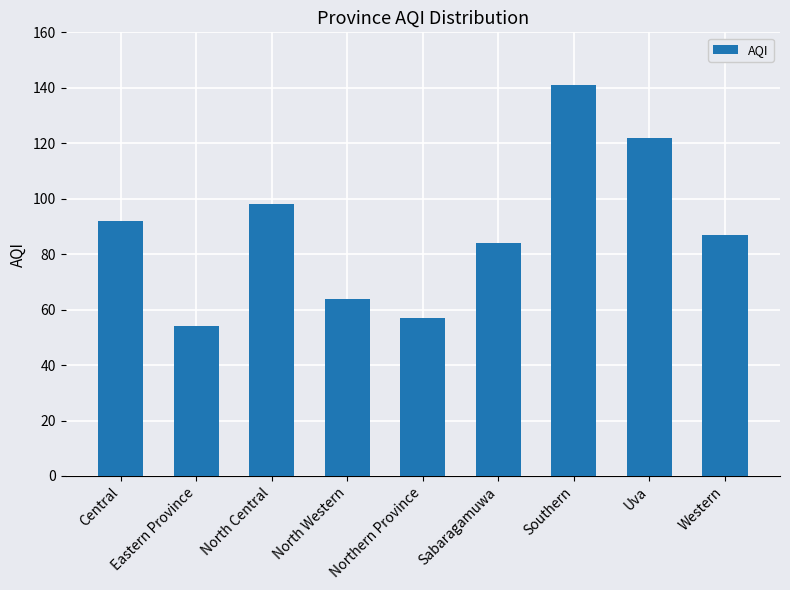

What is the label of the 5th bar from the right?

Northern Province